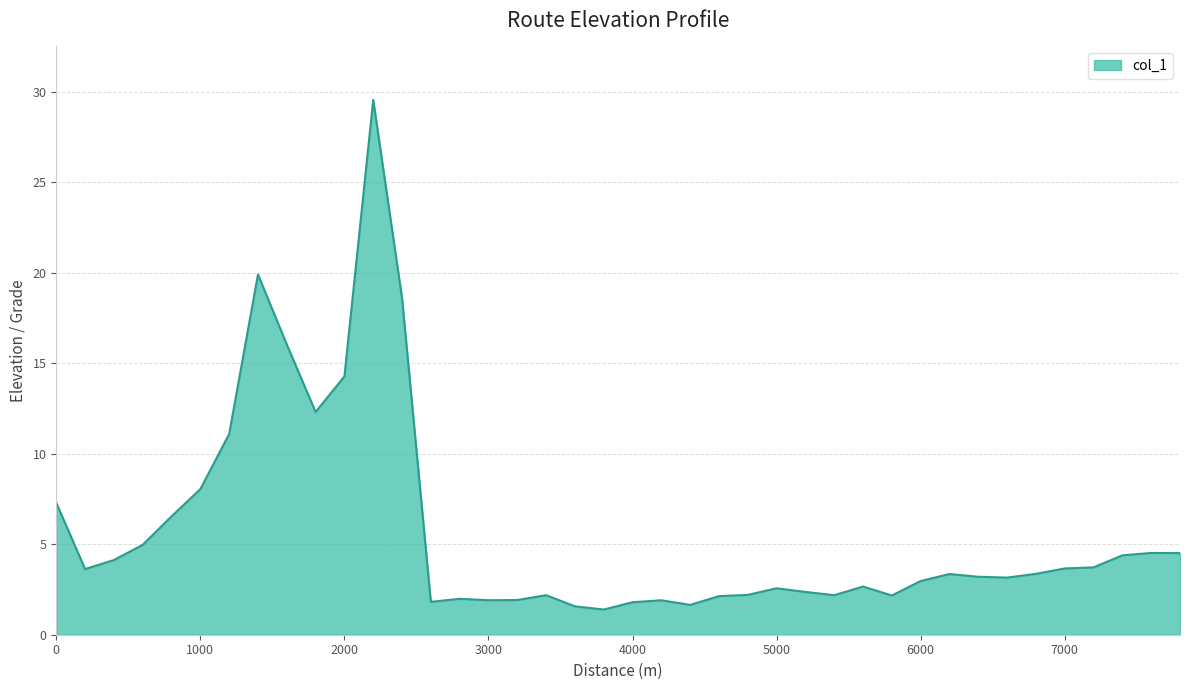

What is the greatest value displayed?

29.5